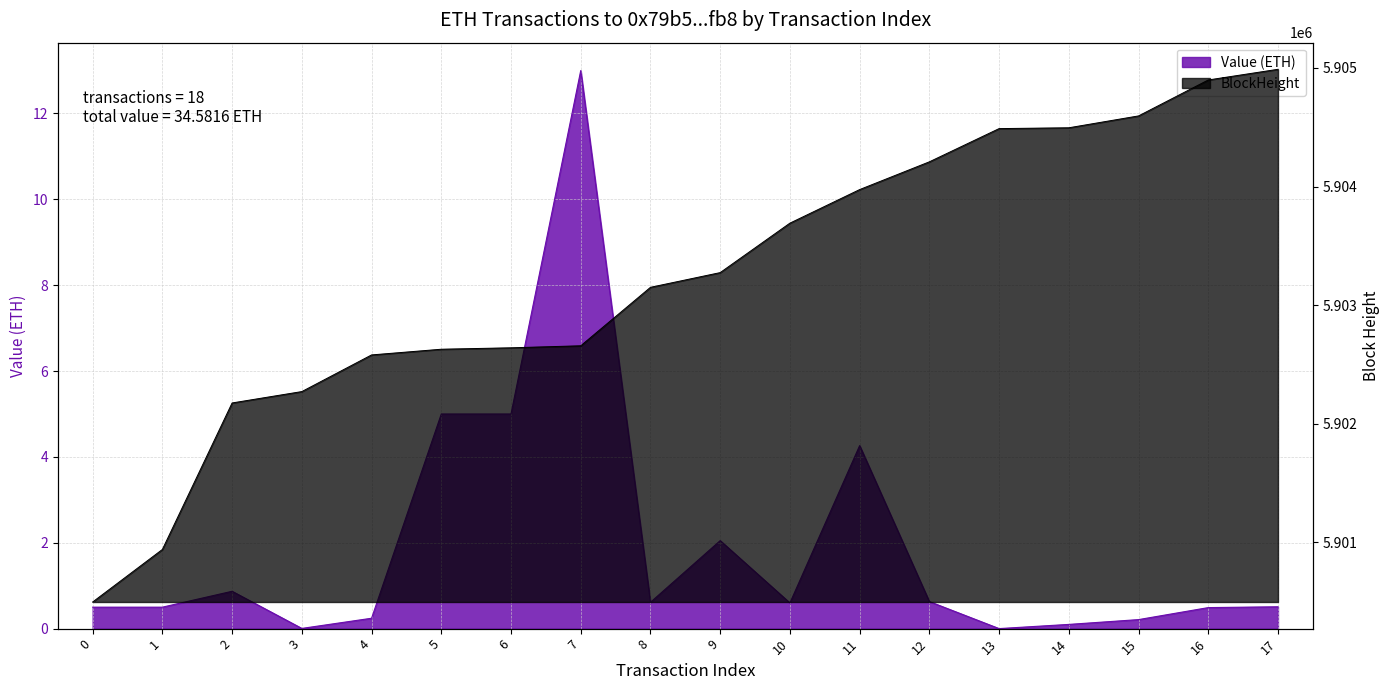

Which series has the largest range (max minus min)?

BlockHeight